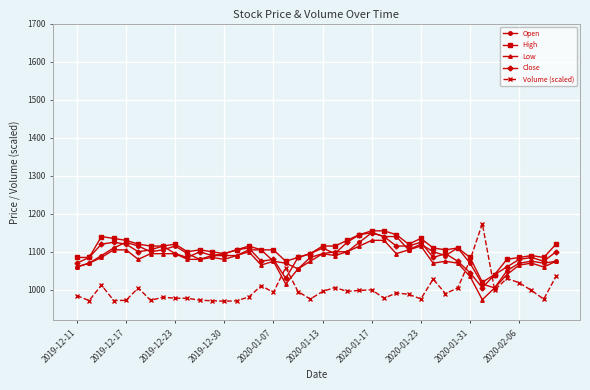

What is the maximum value shown in the chart?

1174.0